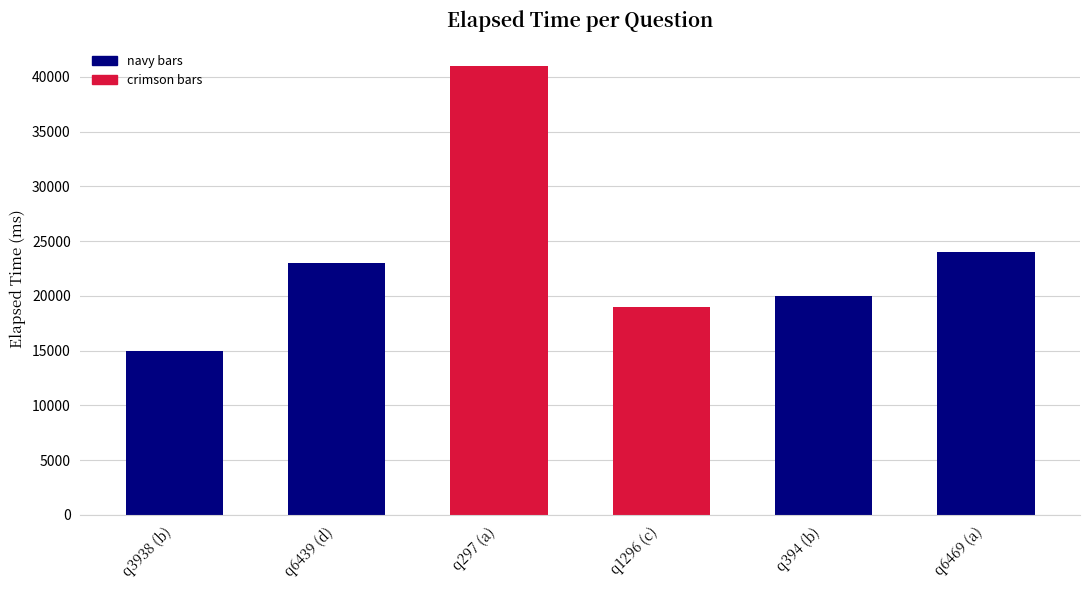

Between q297 (a) and q6439 (d), which is larger?

q297 (a)